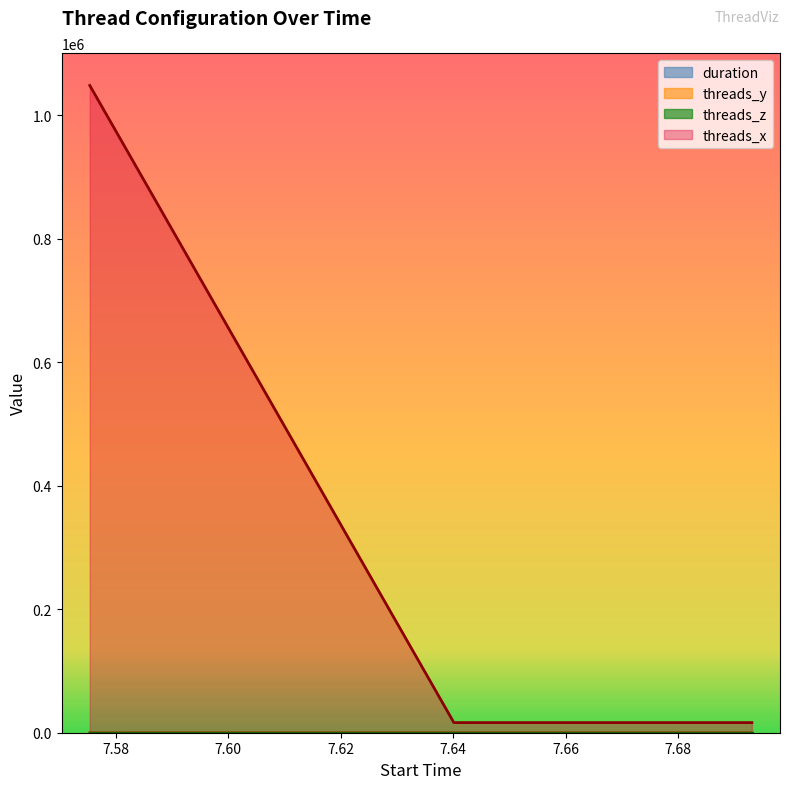

Does the chart have visible grid lines?

No